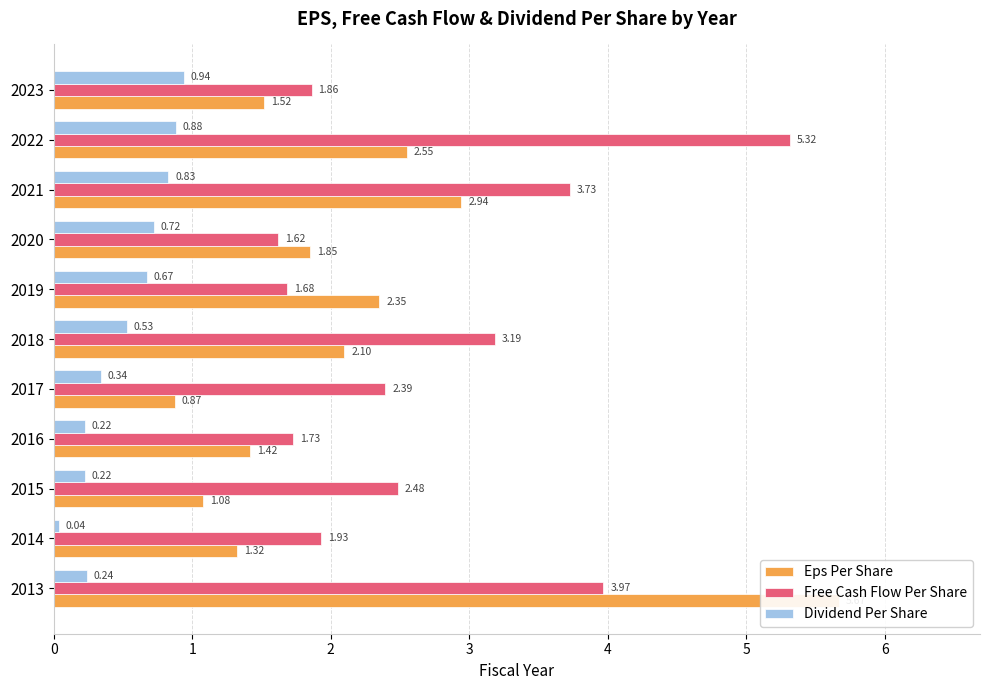

Which series changed the most between 2013 and 2017?

Eps Per Share